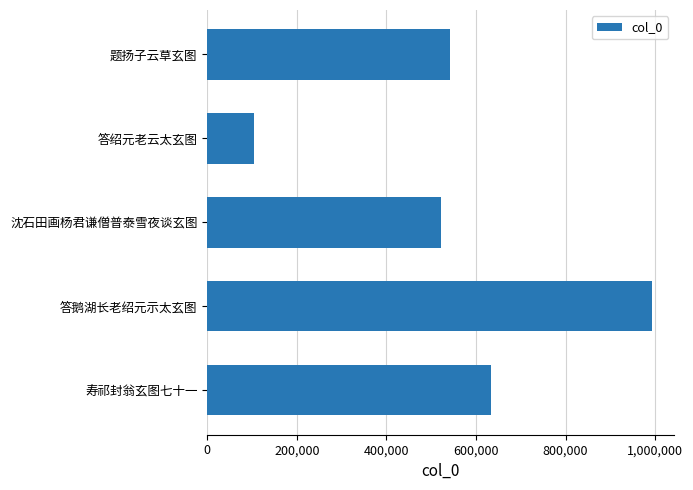

Does the chart contain any negative values?

No